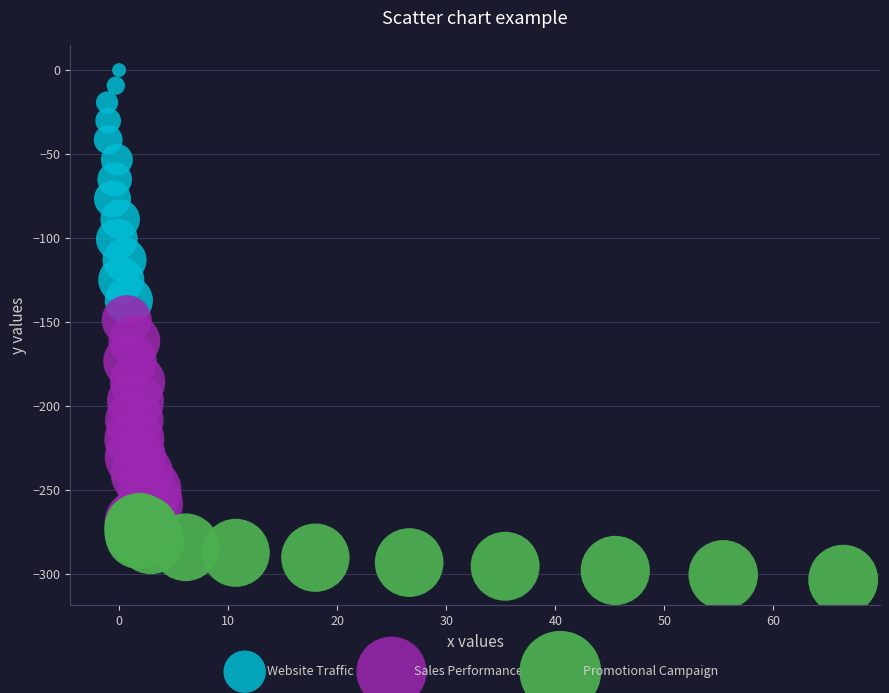

Which series contains the highest Y value?

Website Traffic